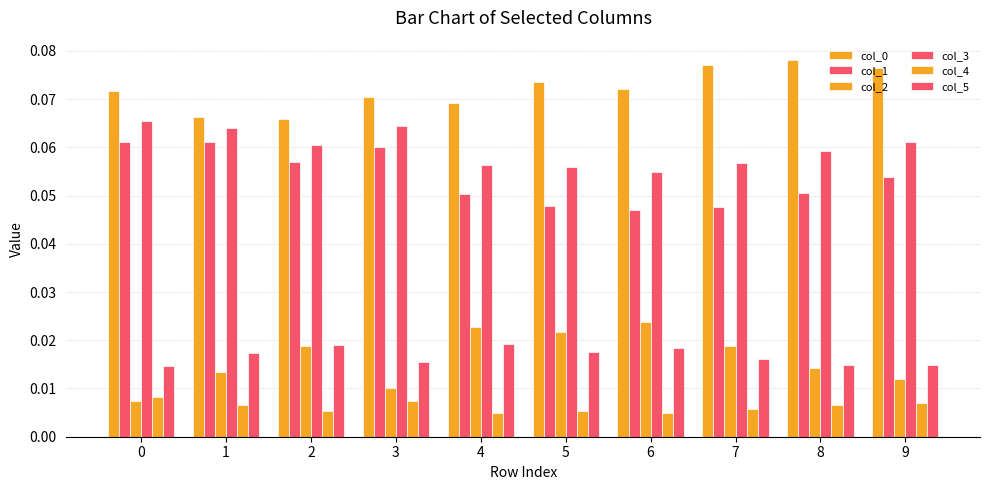

Which series has the largest total across all categories?

col_0